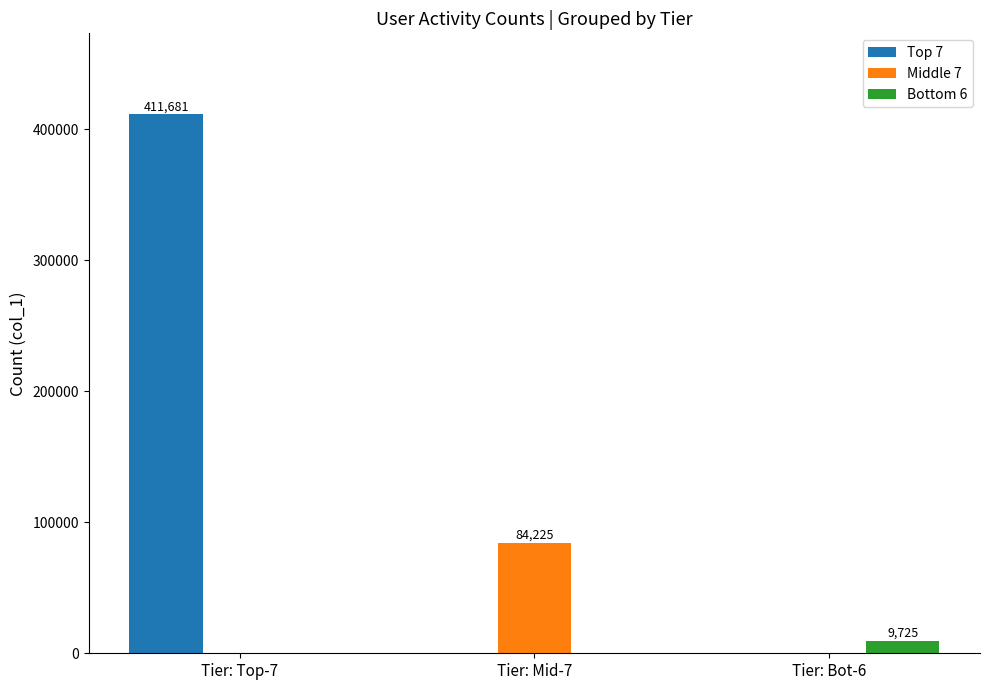

Reading left to right, what are all the values shown in this chart?

Top 7: 411681	0	0
Middle 7: 0	84225	0
Bottom 6: 0	0	9725